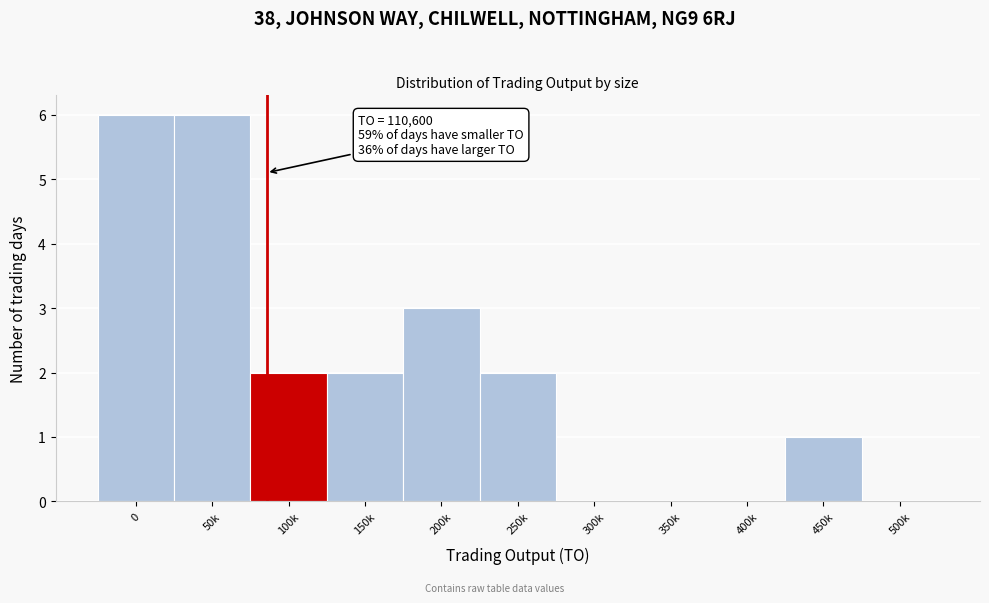

Reading left to right, what are all the values shown in this chart?

0=6	50k=6	100k=2	150k=2	200k=3	250k=2	300k=0	350k=0	400k=0	450k=1	500k=0